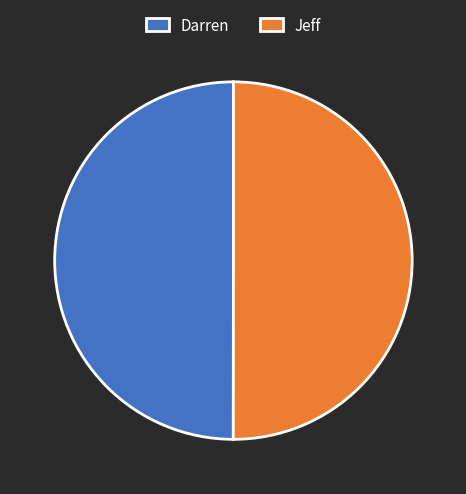

Is it true that Jeff is 63% of the pie?

False